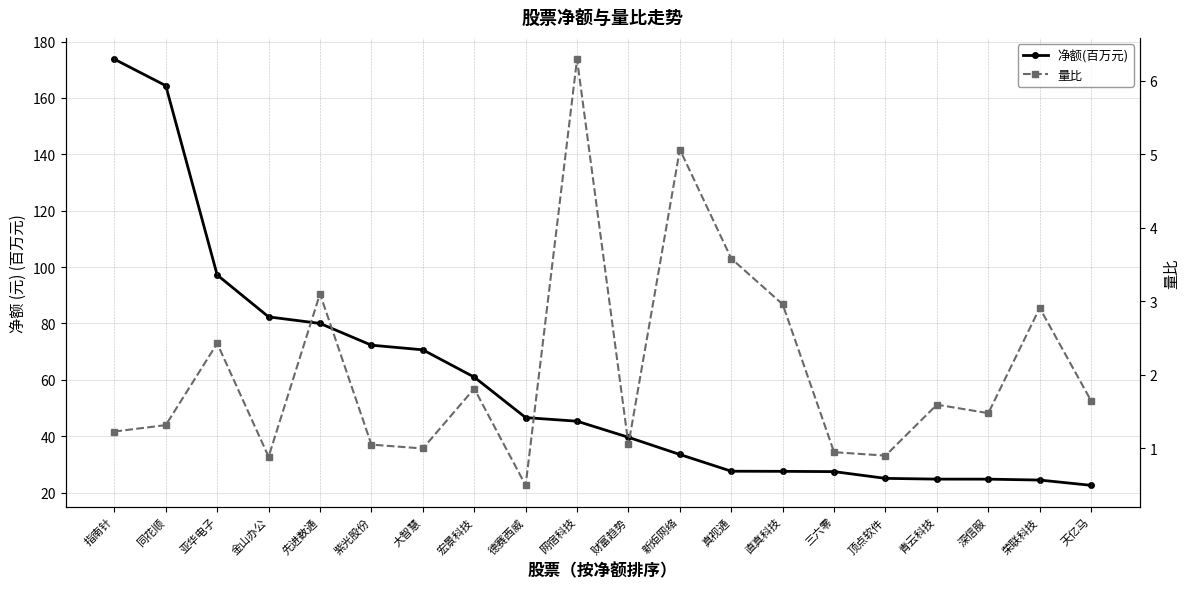

True or false: 净额(百万元) and 量比 cross at least once.

False